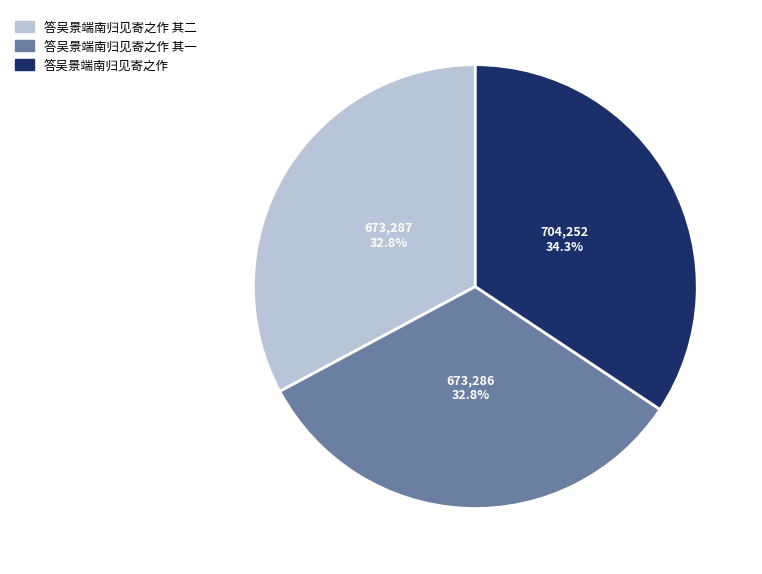

How many slices are in this pie chart?

3